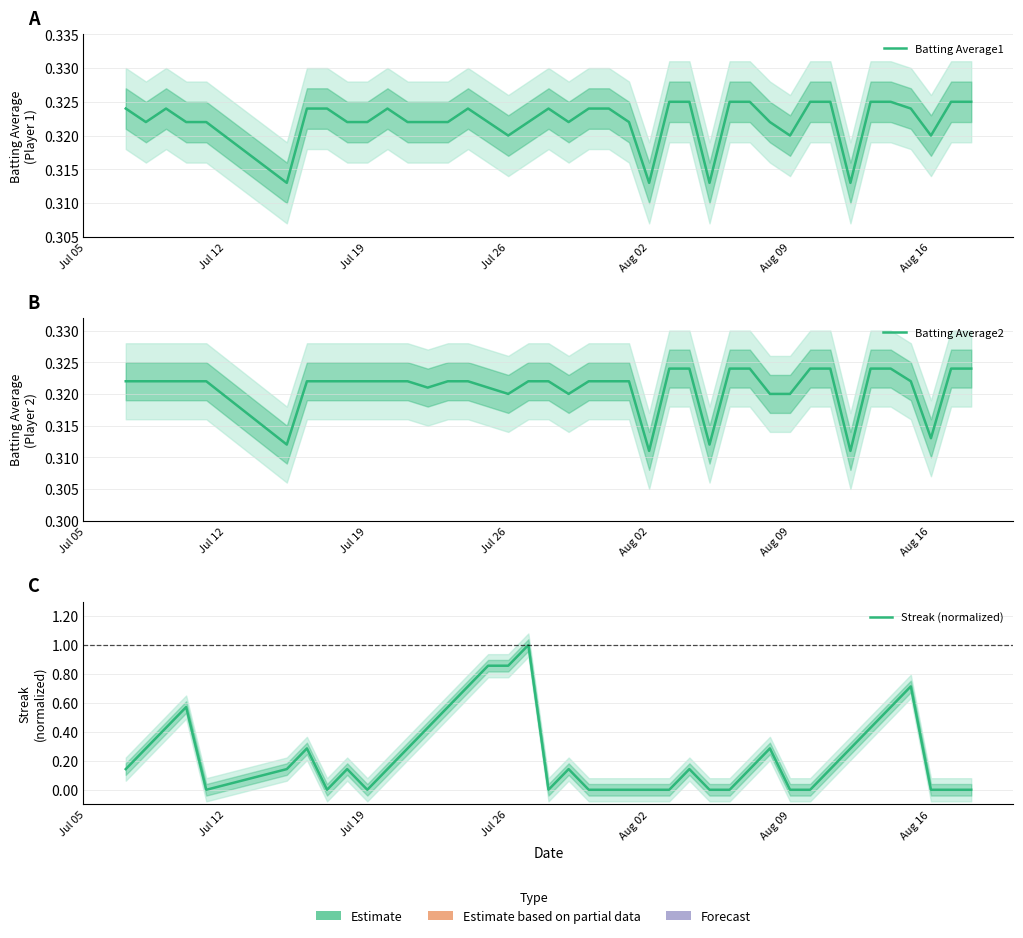

How many Streak (normalized) values are between 0 and 1?

40